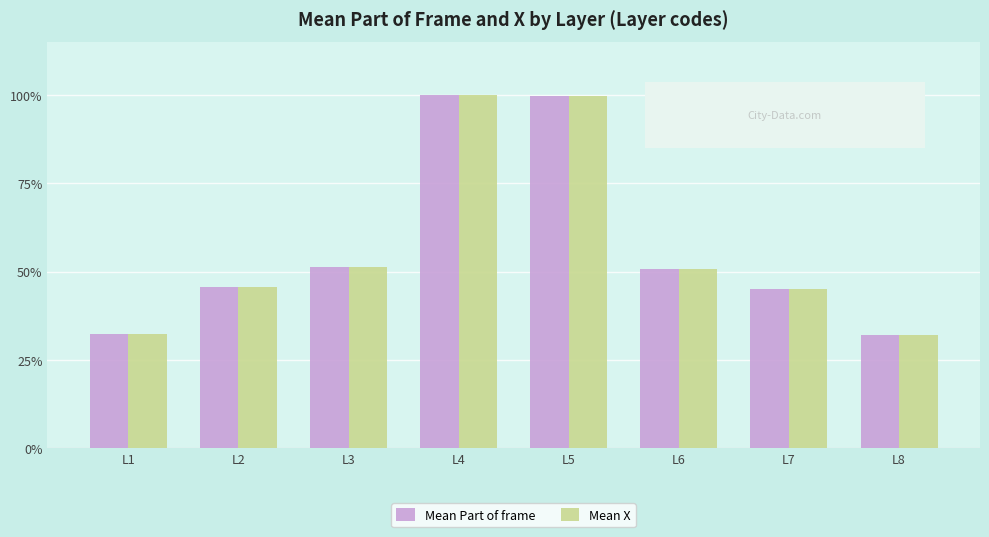

What is the value of the Mean Part of frame bar at the 7th from the left?

45.1